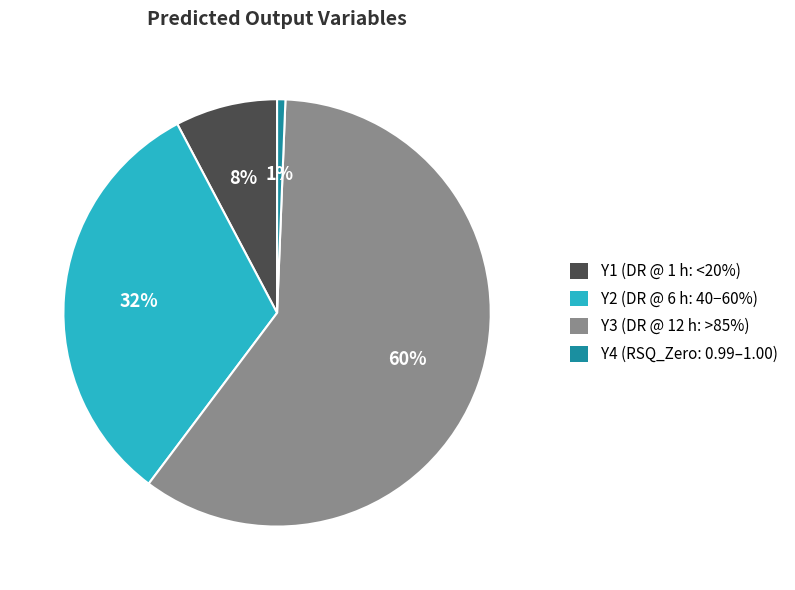

Which slice represents more than half of the pie?

Y3 (DR @ 12 h: >85%)